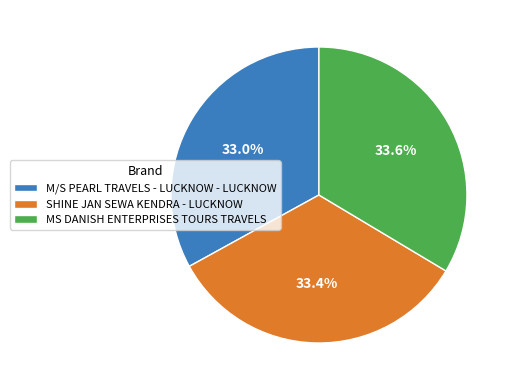

To the nearest percent, what is the combined percentage of MS DANISH ENTERPRISES TOURS TRAVELS and SHINE JAN SEWA KENDRA - LUCKNOW?

67%